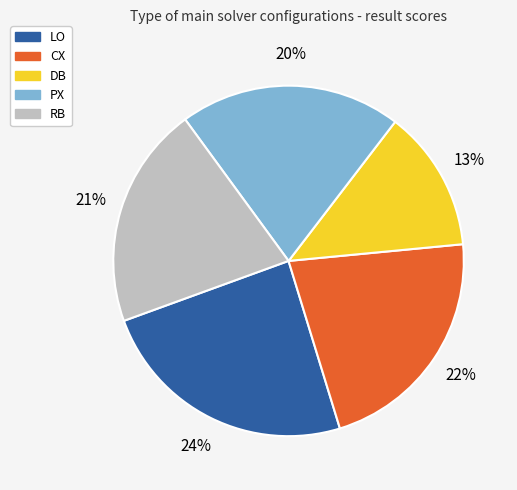

How many slices are in this pie chart?

5